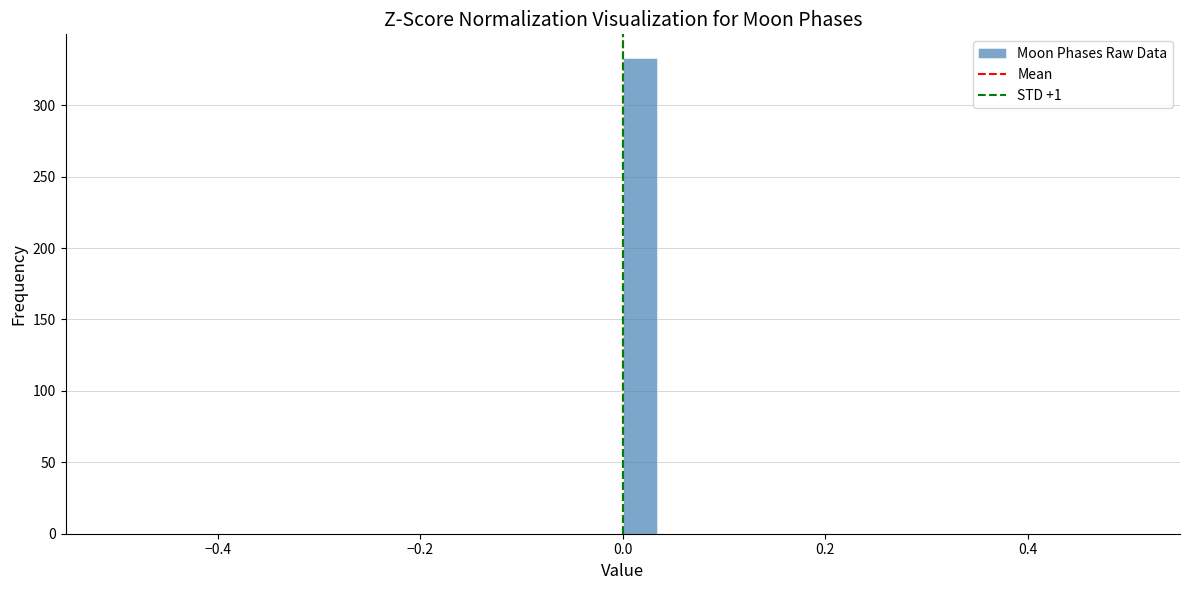

Read against the x-axis, roughly where is the centre of the tallest bar?

0.02